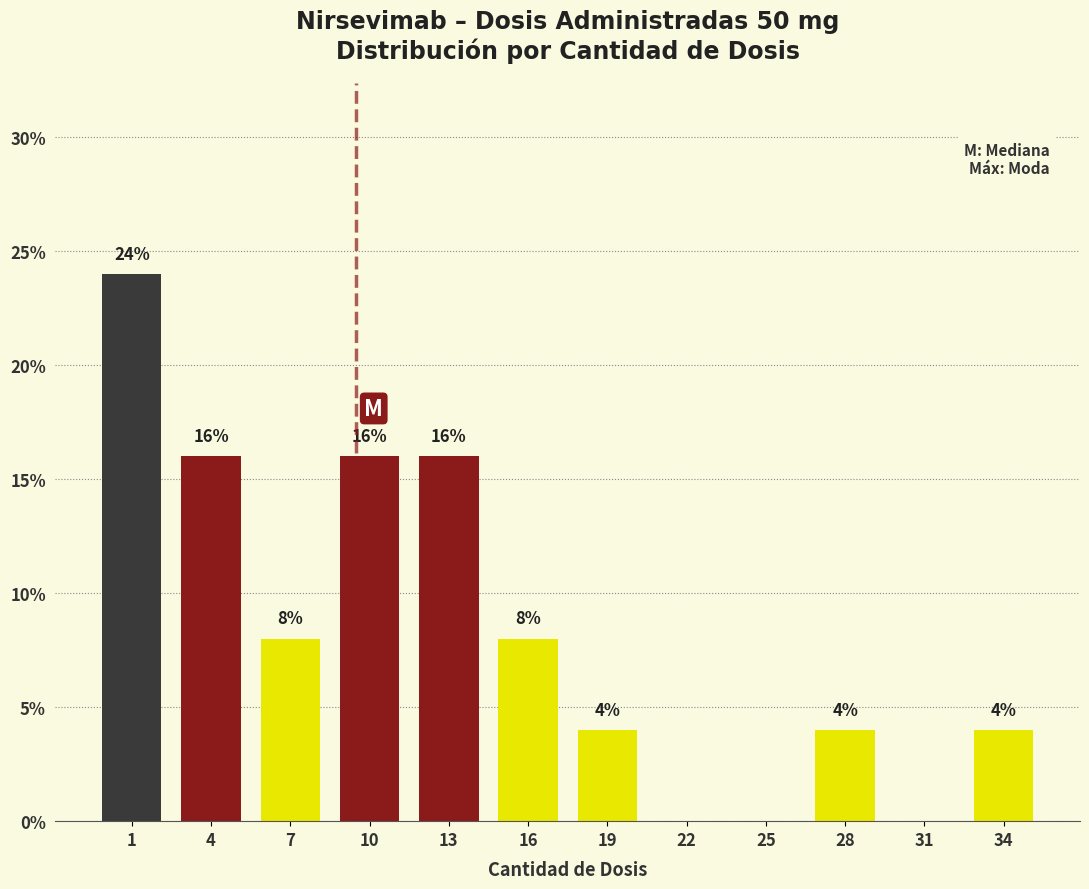

Reading left to right, transcribe all the data shown in this chart.

1=24	4=16	7=8	10=16	13=16	16=8	19=4	22=0	25=0	28=4	31=0	34=4